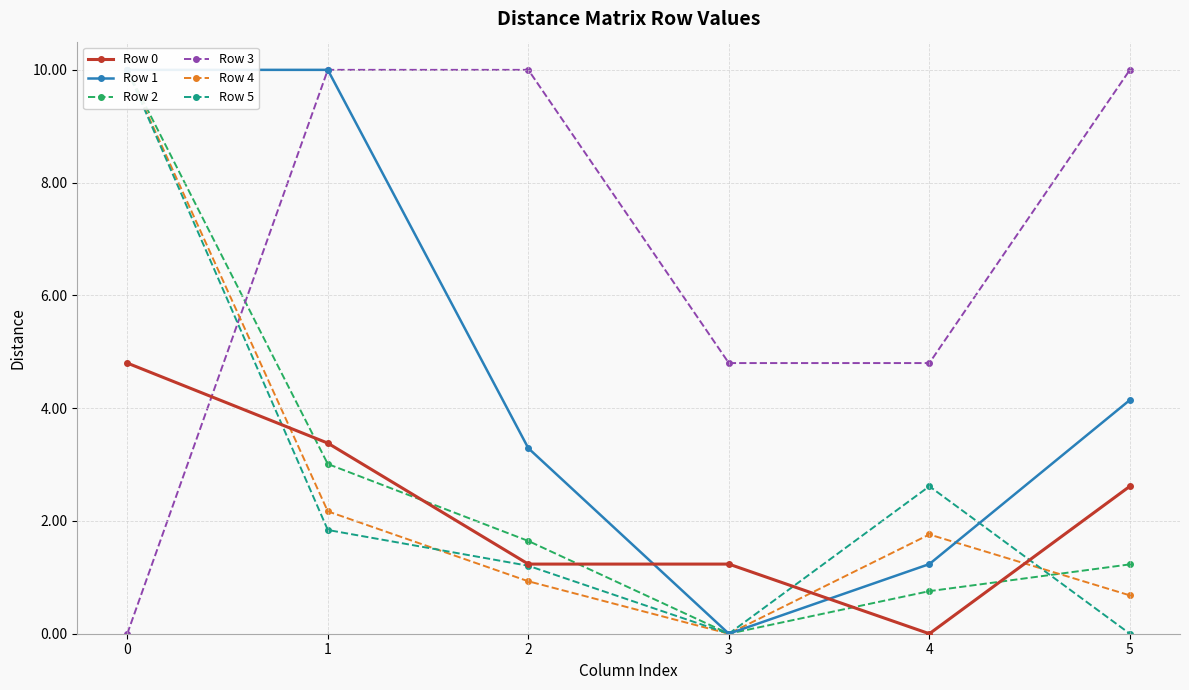

Where is the first local minimum for Row 5?

3